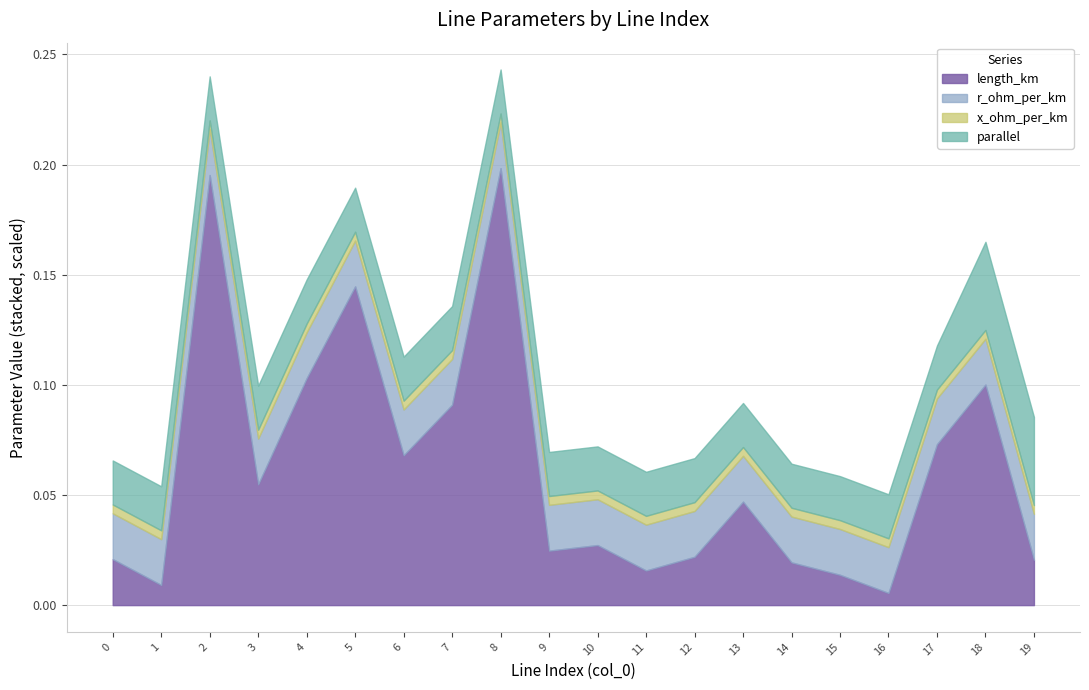

The length_km series shows 0.2 at 5. True or false?

False